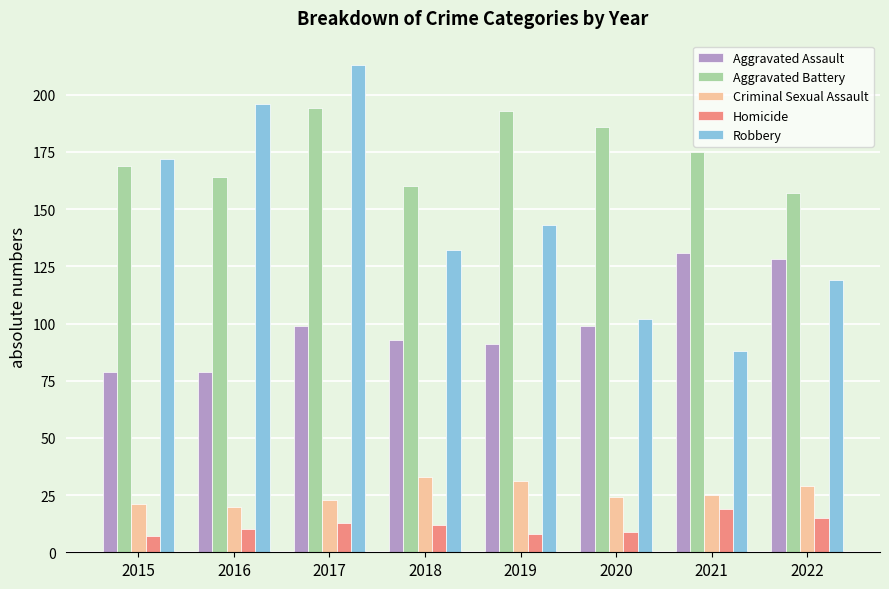

True or false: Robbery has a value of 57 at 2021.

False